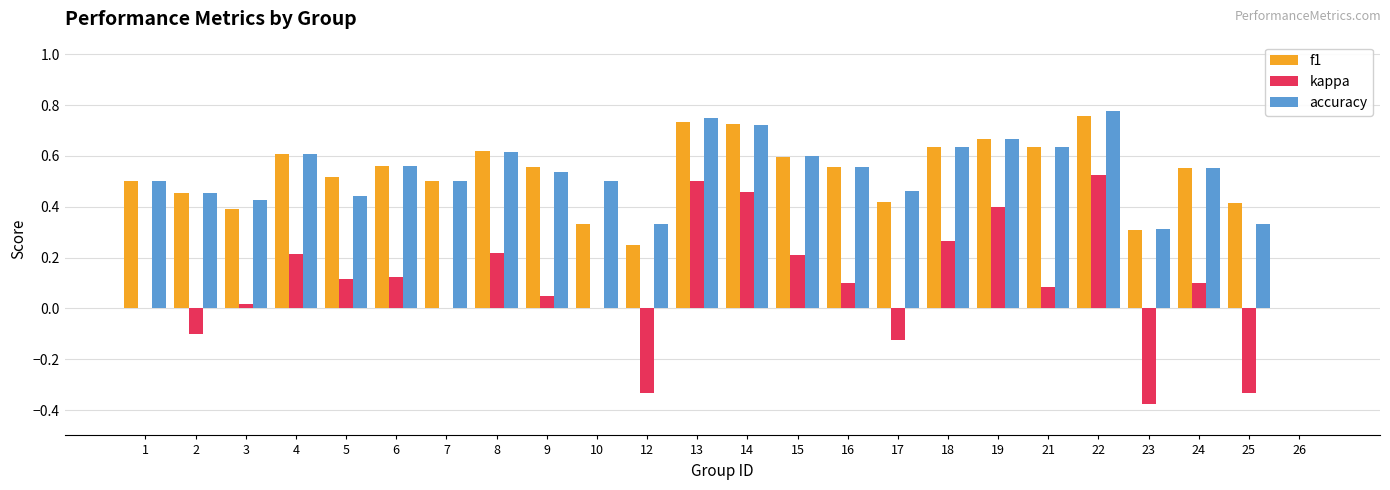

Is it true that kappa equals -0.1 at 2?

True